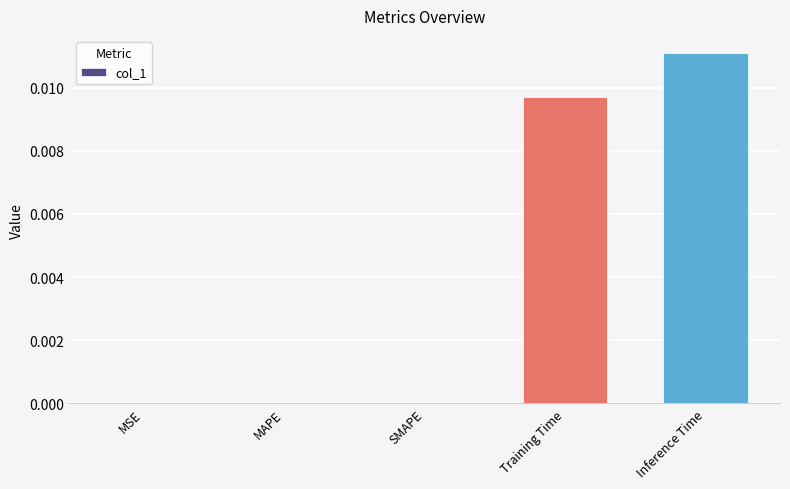

The value at MAPE is 0.0. True or false?

True